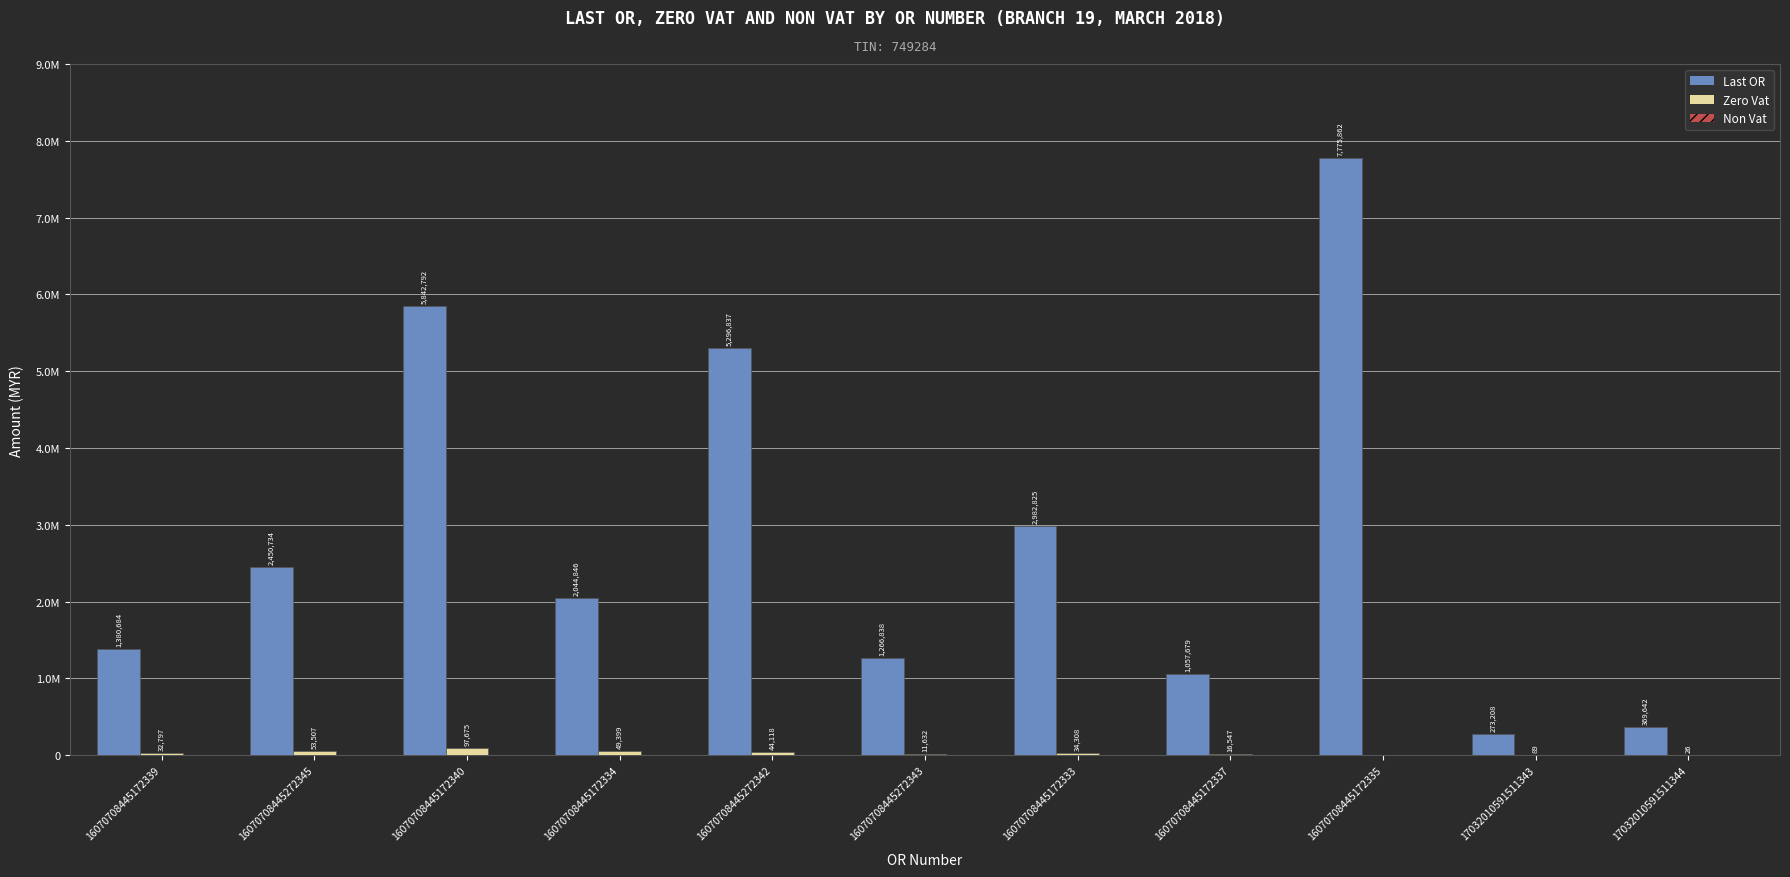

At which label does Last OR first exceed 2044846?

16070708445272345